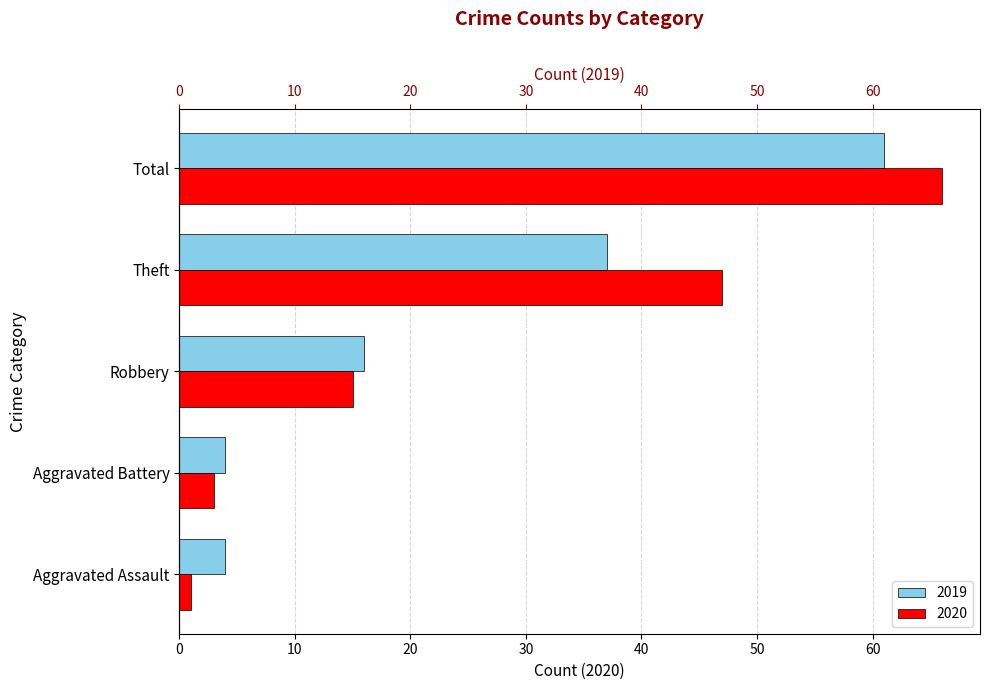

What is the approximate value of 2020 at Theft?

47